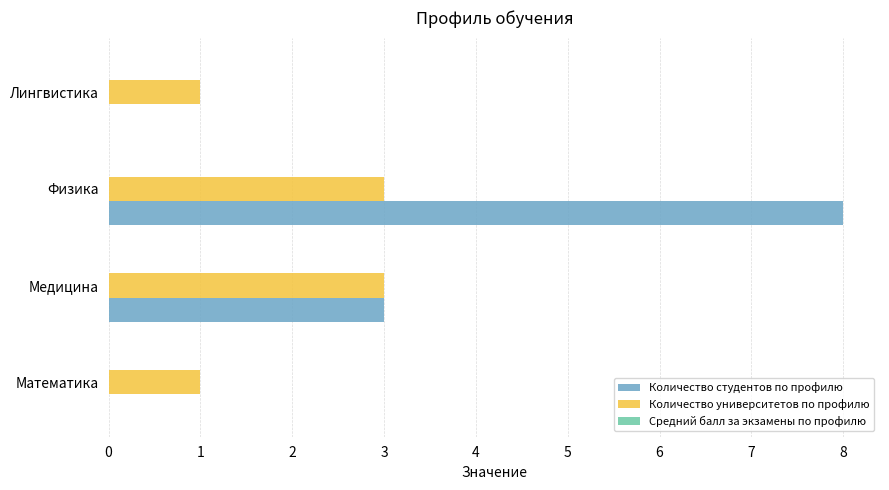

How many data points does each series have?

4